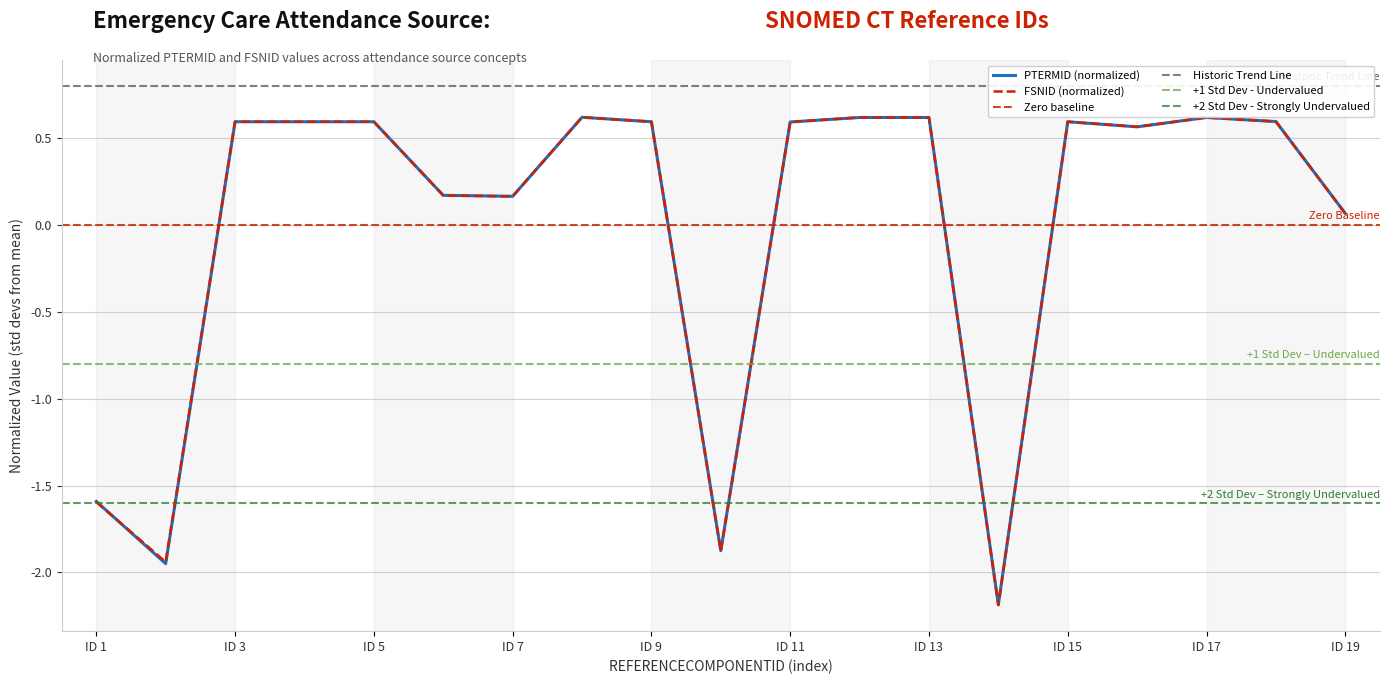

How many data points in PTERMID are less than 0?

4